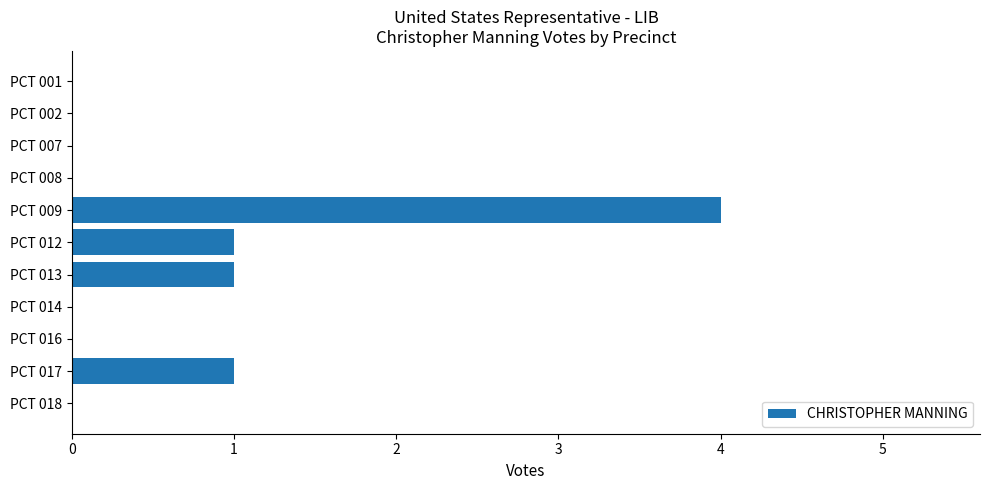

Is it true that the value at PCT 013 is 0?

False